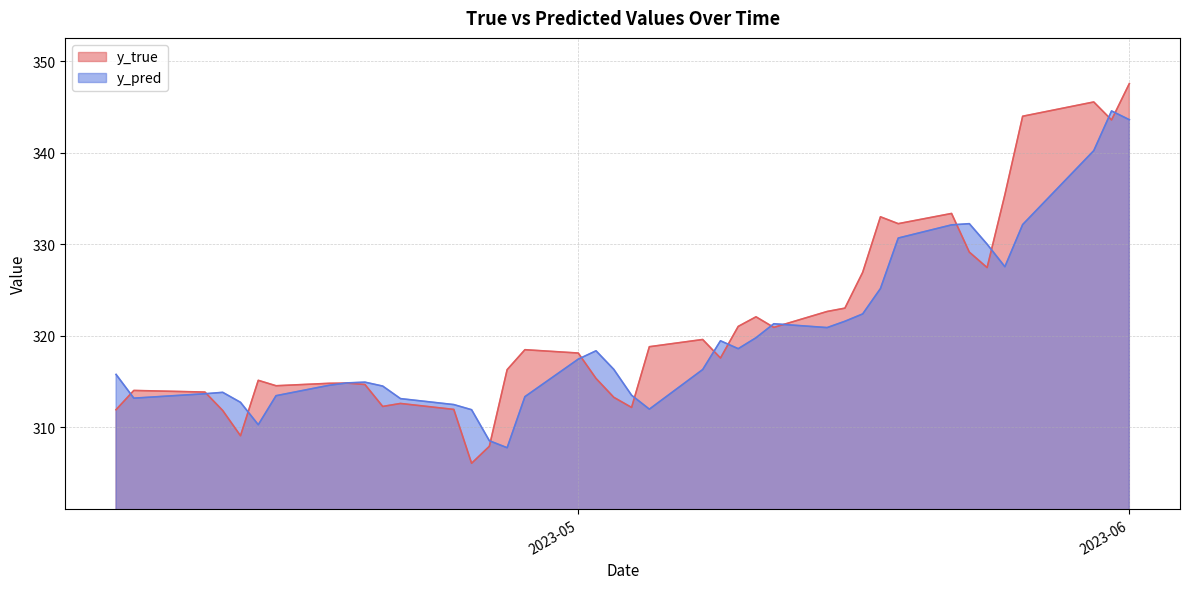

At which label is y_true closest to 326?

2023-05-17